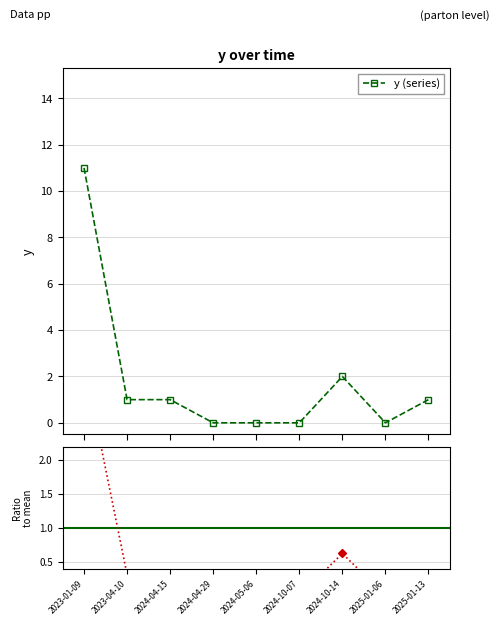

How many data points does each series have?

9